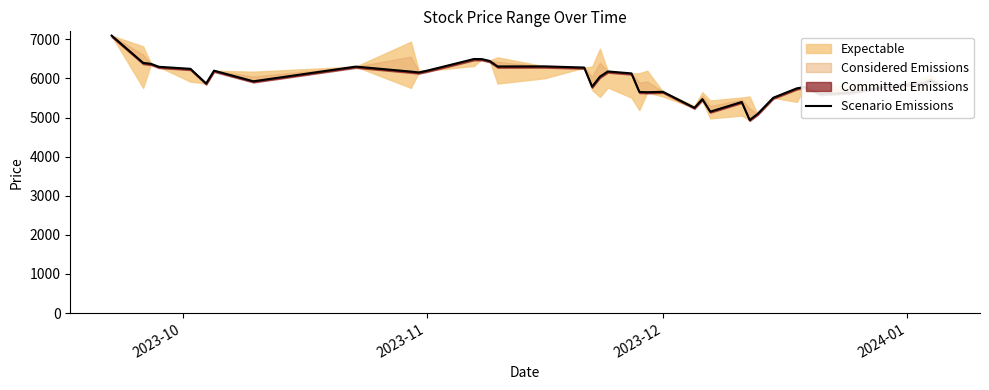

What is the value of the 2nd point from the left?

6399